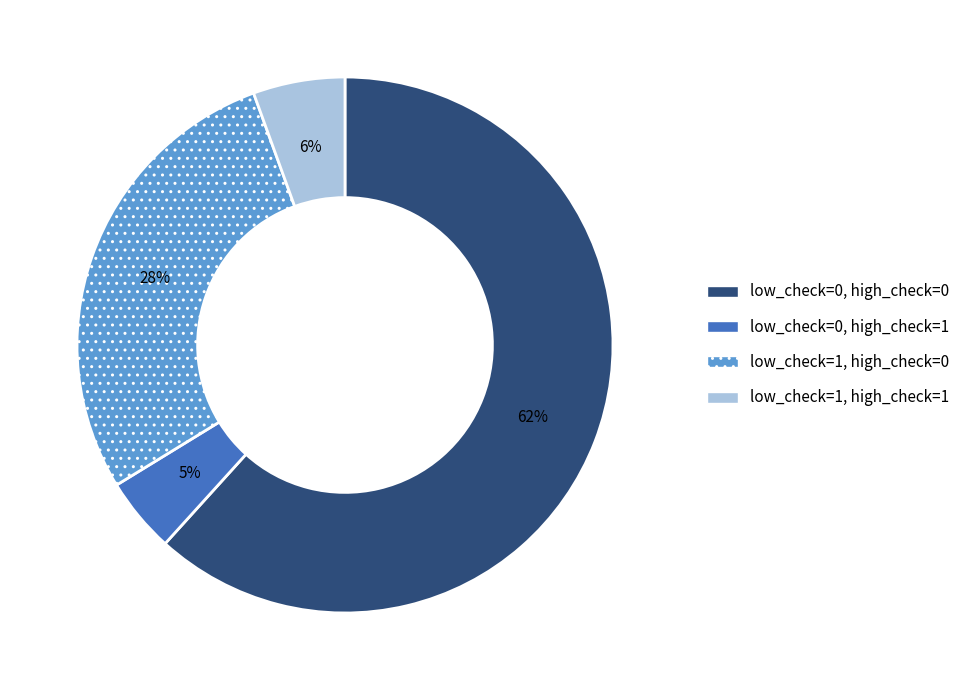

To the nearest percent, what portion does low_check=0, high_check=1 represent?

5%